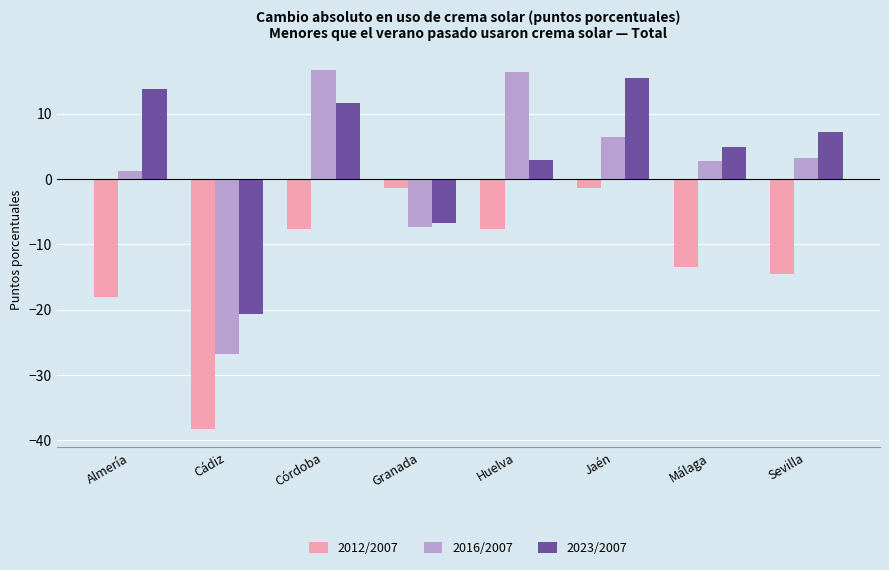

Where is 2012/2007 nearest to the value -19?

Almería